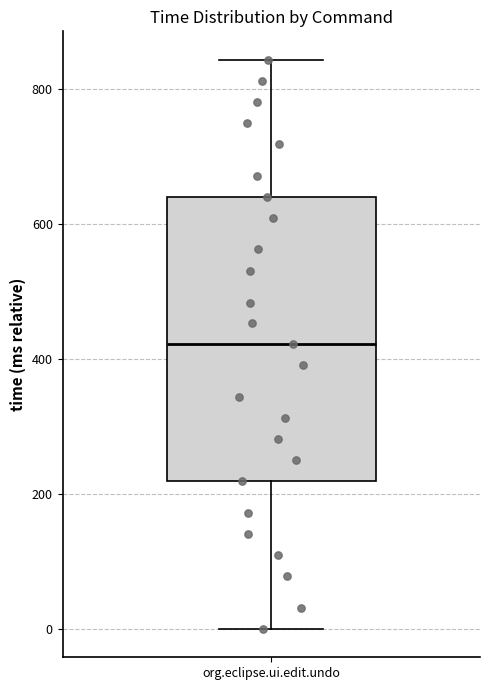

Read this box plot against the y-axis: the position of the median line, the range covered by the box, and the ends of both whiskers. The values are not printed on the chart, so give them approximately, as read against the axis.

median 420, box 220 to 640, whiskers 0 to 840